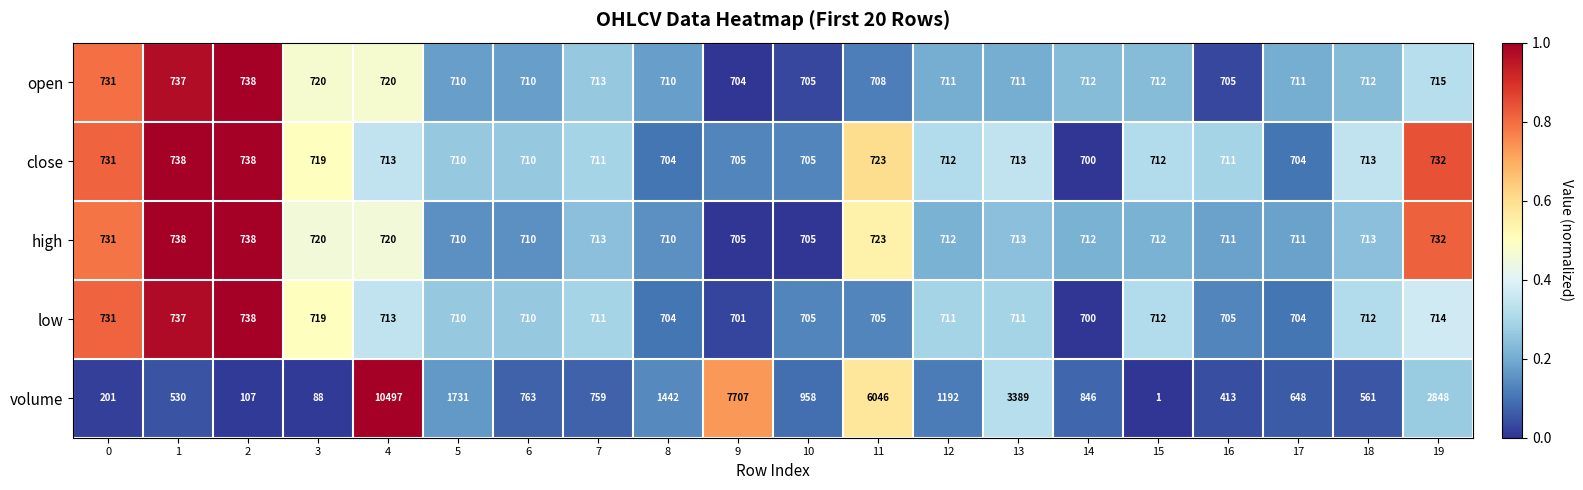

Where is volume nearest to the value 5249?

11